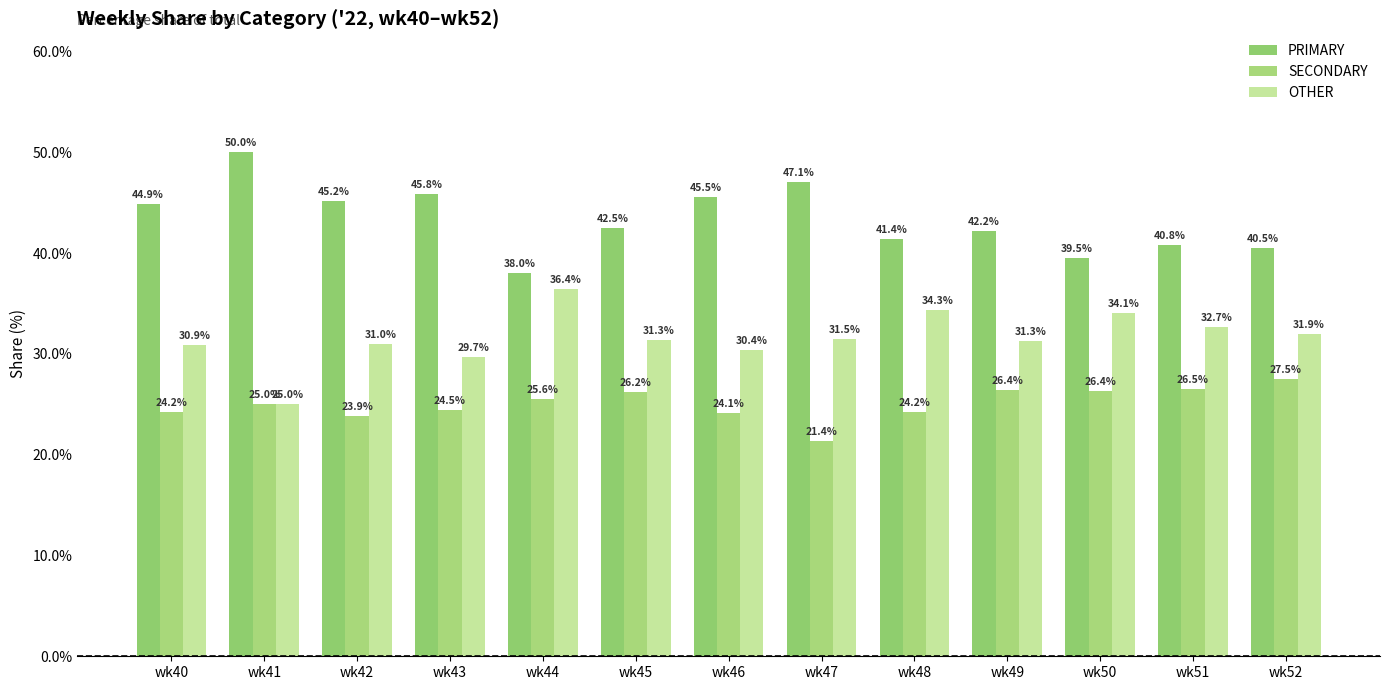

How many data points in SECONDARY are less than 25?

6